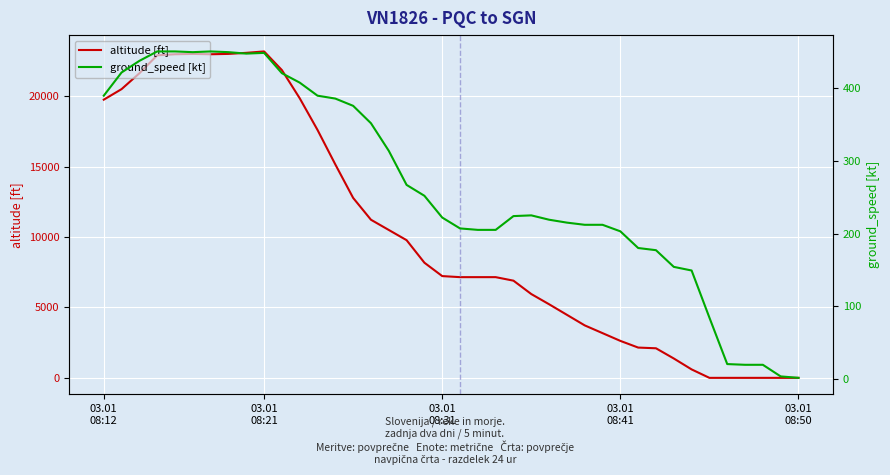

What are all the series names shown in the legend?

altitude [ft], ground_speed [kt]